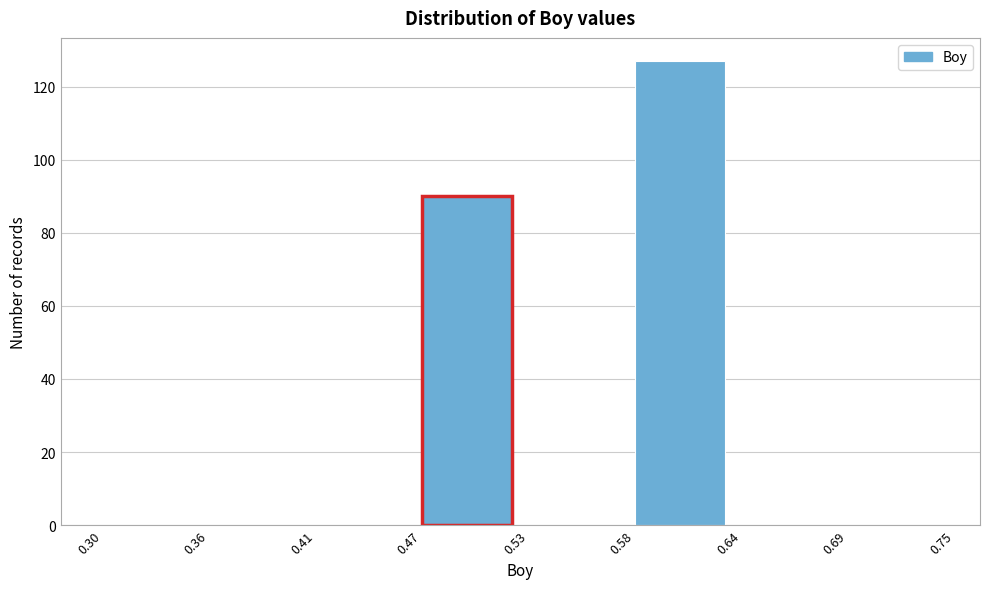

Reading left to right, list all the values displayed in this chart.

0.30=0	0.36=0	0.41=0	0.47=90	0.53=0	0.58=127	0.64=0	0.69=0